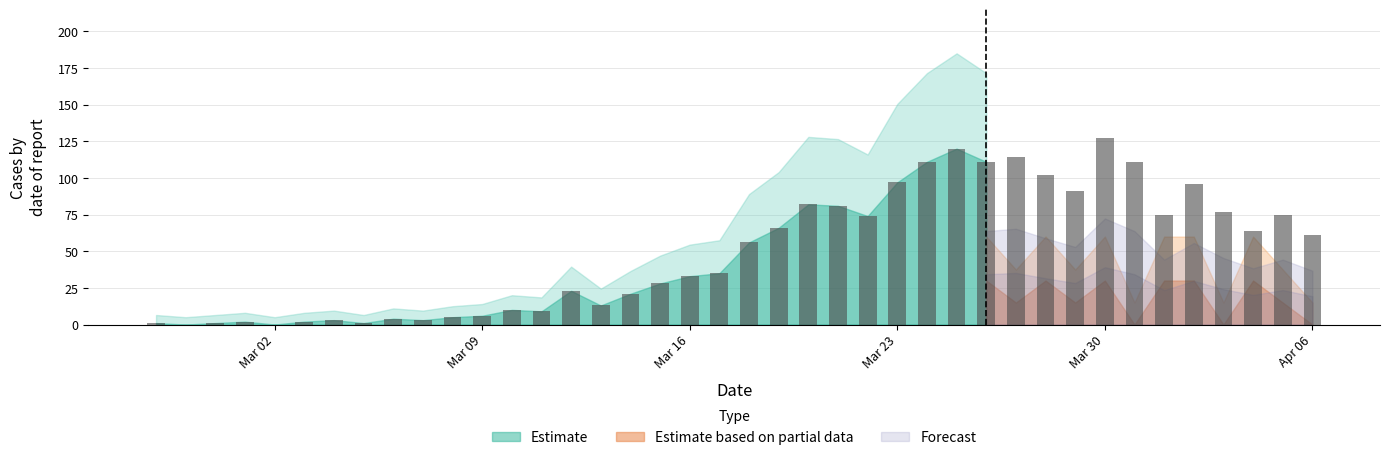

What is the sum of all values?

1991